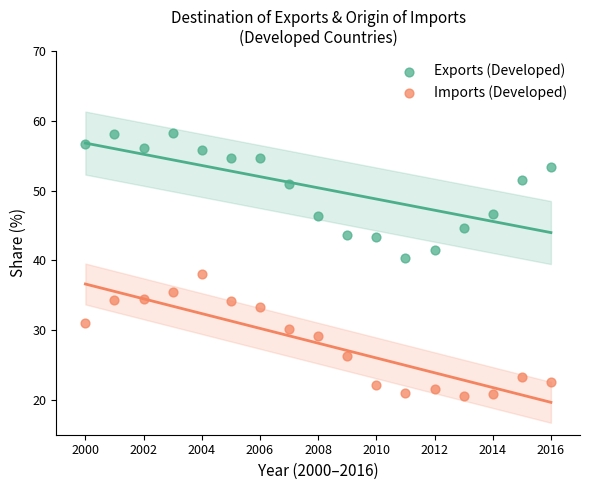

Which series contains the lowest Y value?

Imports (Developed)